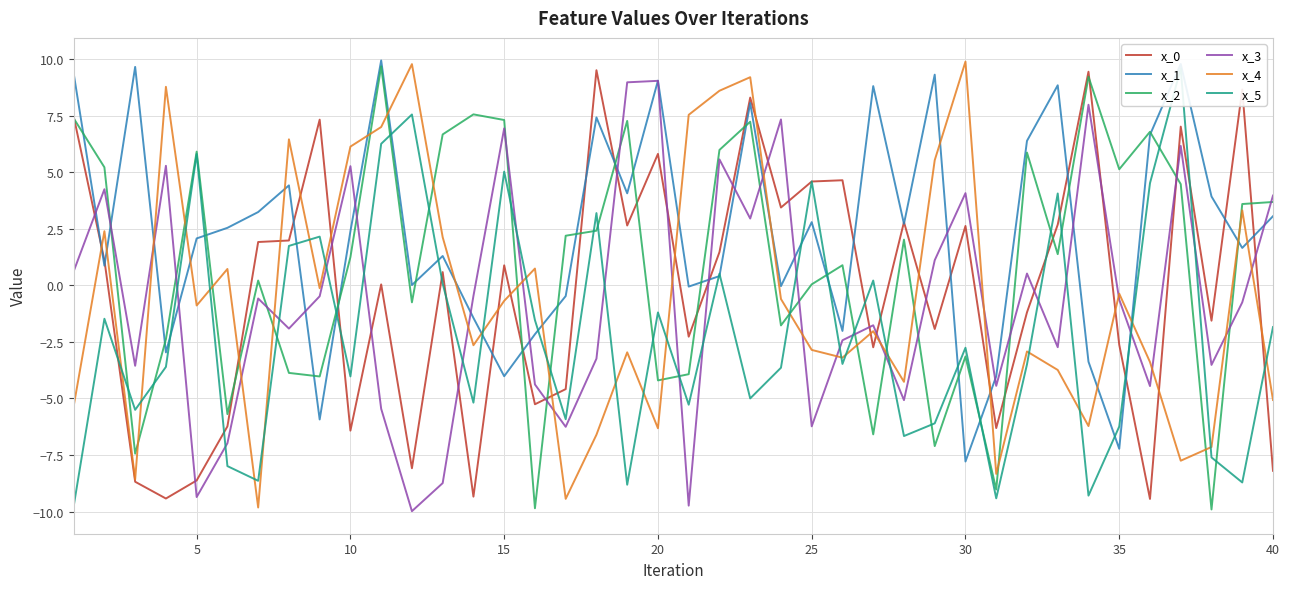

Does the chart have visible grid lines?

Yes